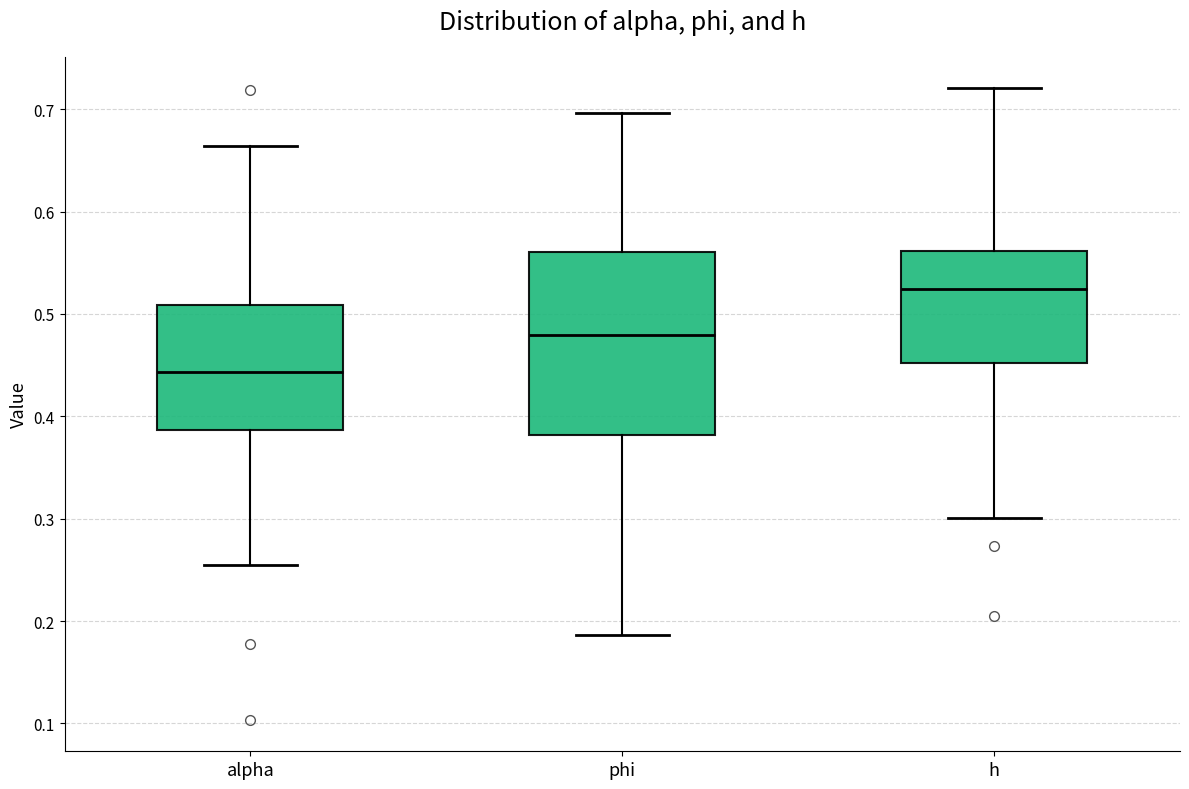

Where does the lower whisker of the box for h end on the y-axis? The values are not printed on the chart, so give them approximately, as read against the axis.

0.30